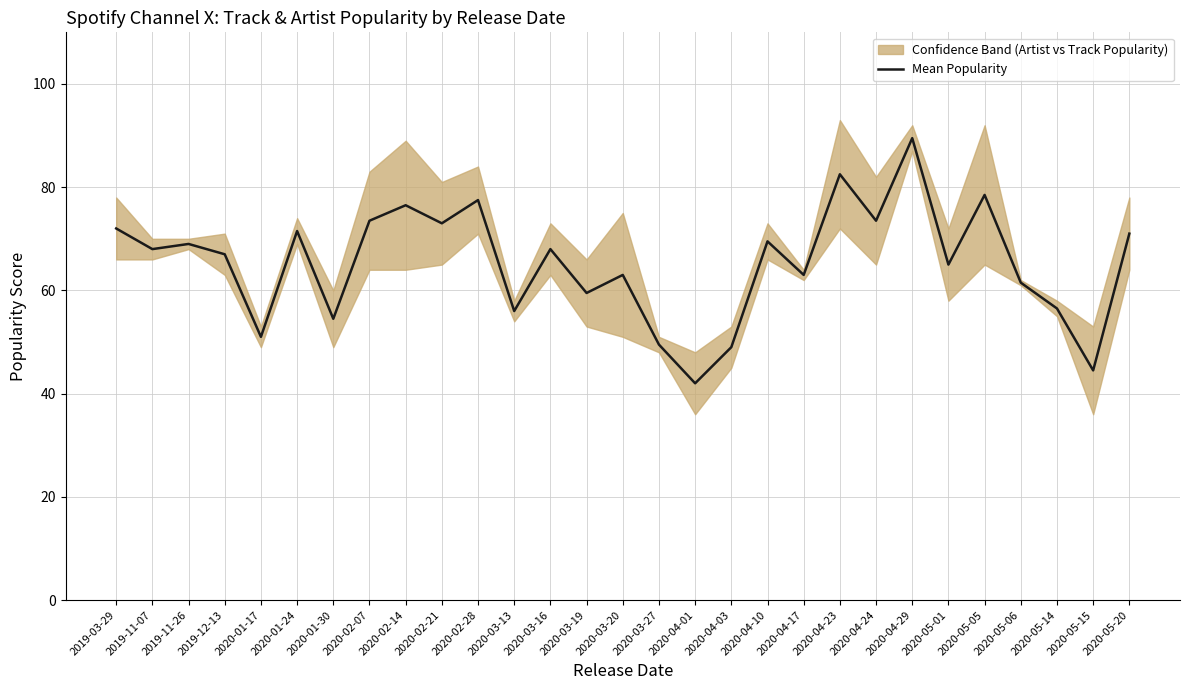

What is the difference between the maximum and minimum values?

47.5